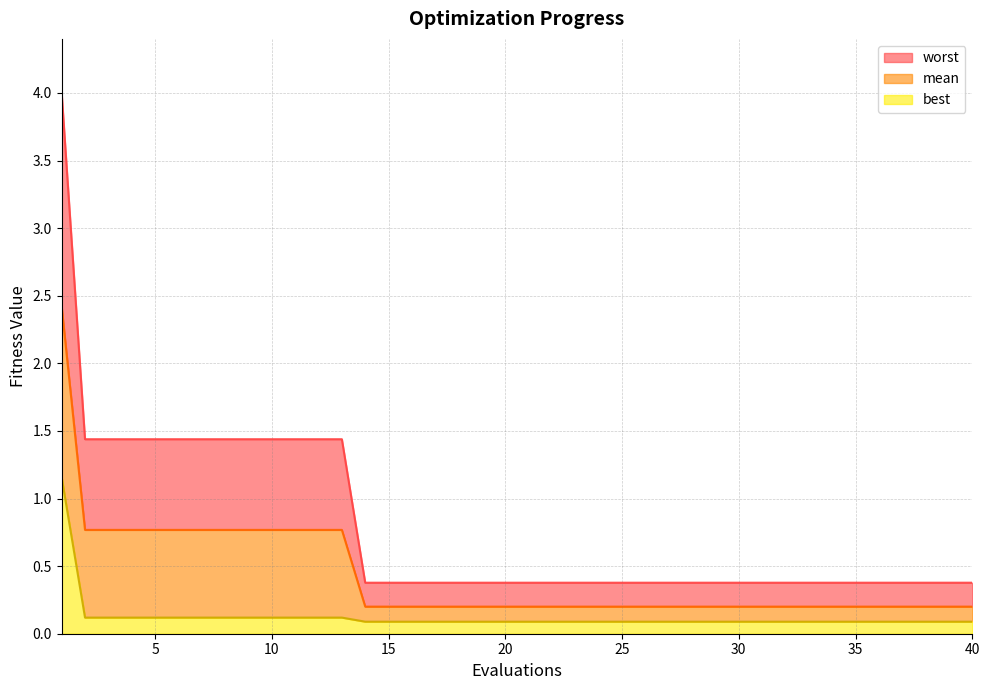

At which label does best reach its minimum?

14